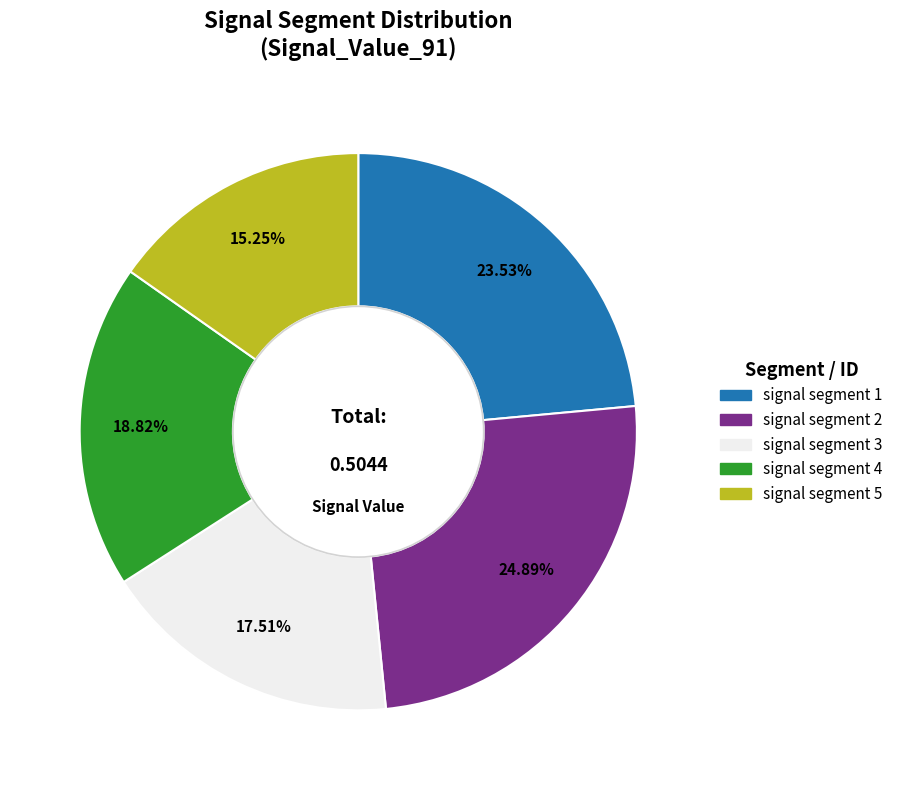

To the nearest percent, what portion does signal segment 3 represent?

18%